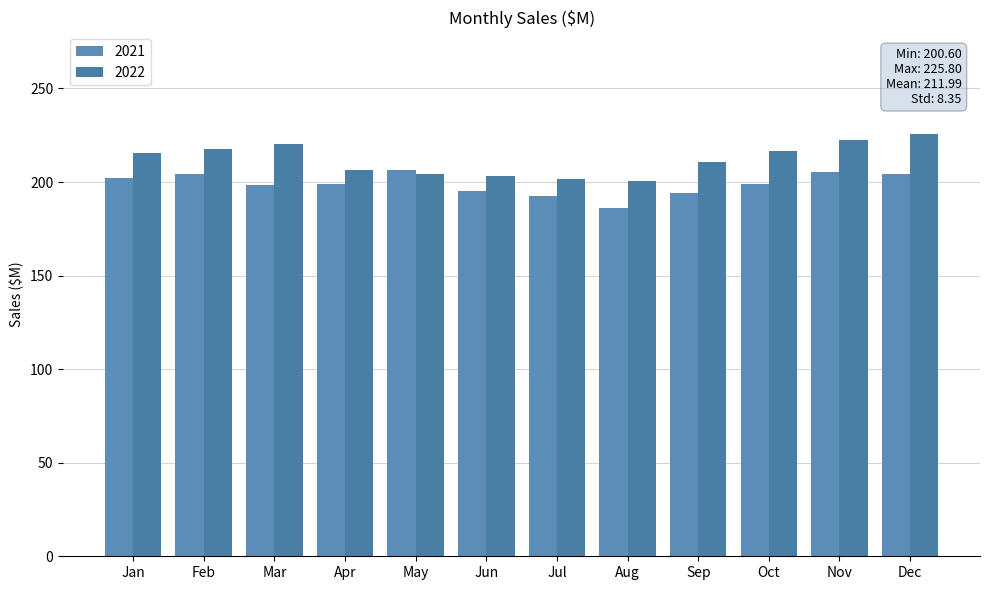

The value of 2022 at May is 272.8. True or false?

False